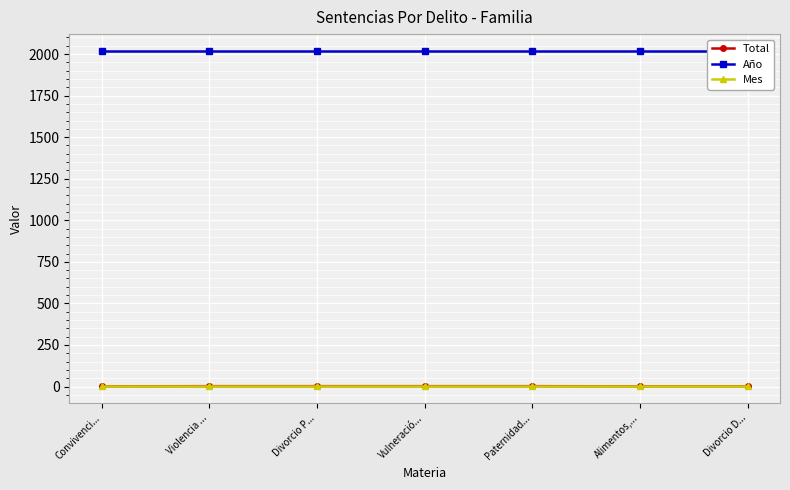

What is the minimum value shown in the chart?

1